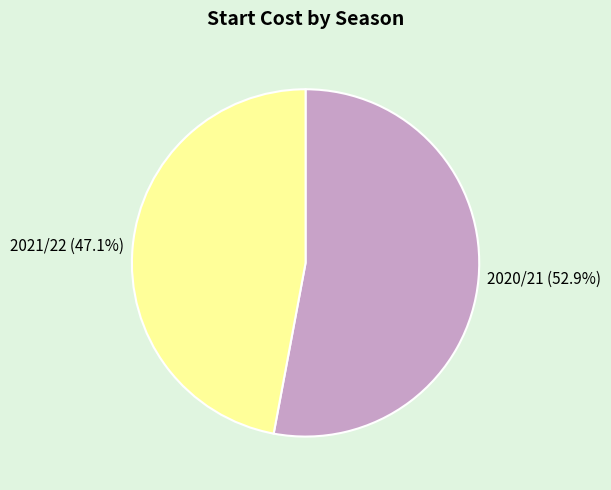

To the nearest percent, what portion does 2020/21 represent?

53%